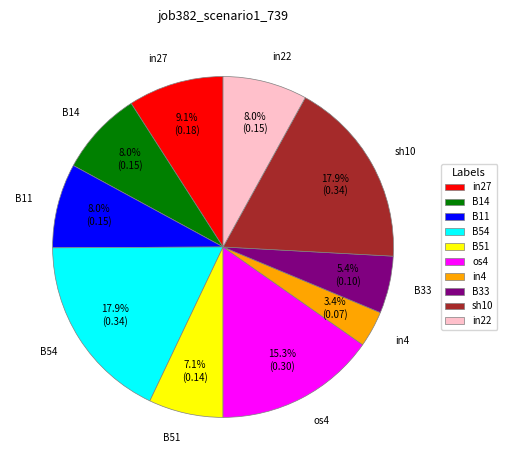

Does B33 represent more than half of the total?

No